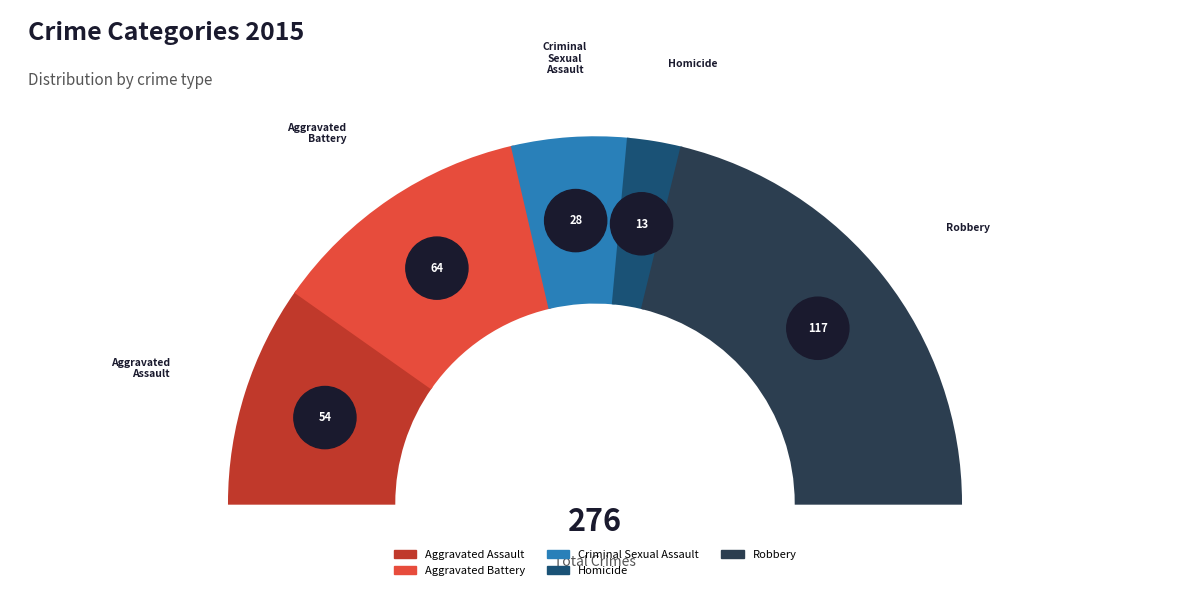

To the nearest percent, what is the difference between the largest and smallest slice percentages?

38%